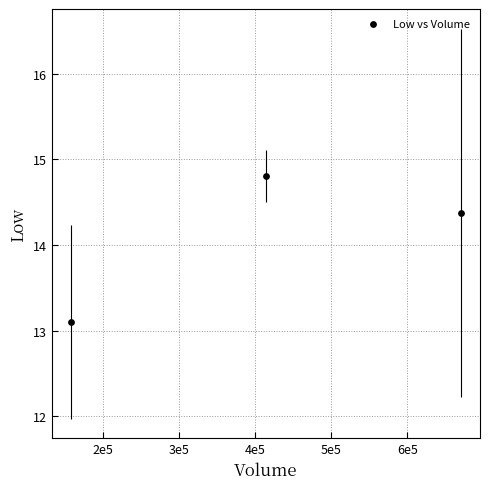

What is the range of Y values (max minus min)?

1.7